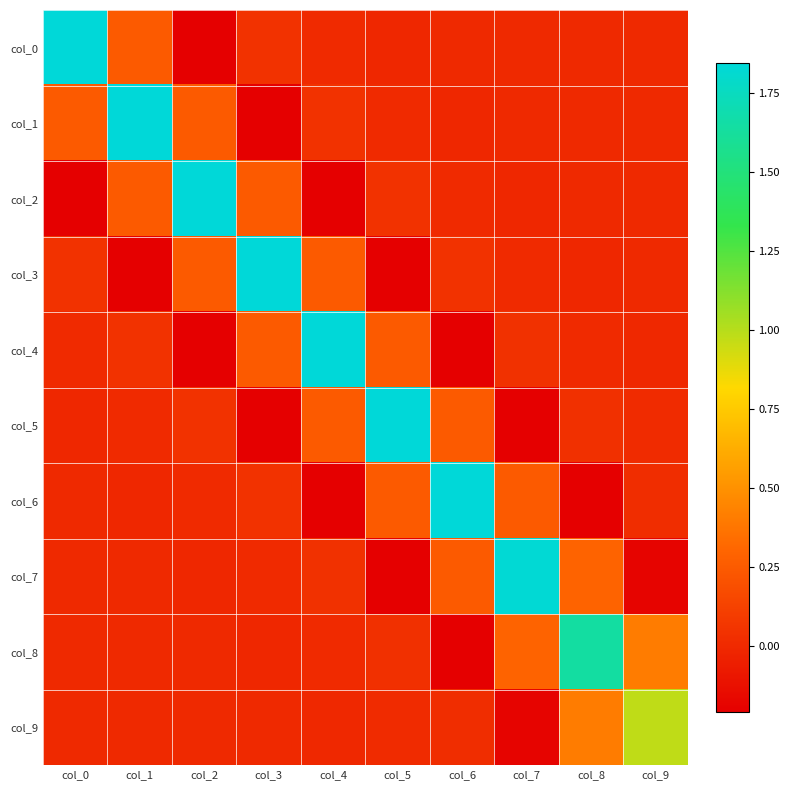

Reading left to right, transcribe all the data shown in this chart.

col_0: col_0=1.8	col_1=0.2	col_2=-0.2	col_3=0.0	col_4=0.0	col_5=-0.0	col_6=0.0	col_7=0.0	col_8=-0.0	col_9=0.0
col_1: col_0=0.2	col_1=1.8	col_2=0.2	col_3=-0.2	col_4=0.0	col_5=0.0	col_6=-0.0	col_7=0.0	col_8=0.0	col_9=-0.0
col_2: col_0=-0.2	col_1=0.2	col_2=1.8	col_3=0.2	col_4=-0.2	col_5=0.0	col_6=0.0	col_7=-0.0	col_8=0.0	col_9=0.0
col_3: col_0=0.0	col_1=-0.2	col_2=0.2	col_3=1.8	col_4=0.2	col_5=-0.2	col_6=0.0	col_7=0.0	col_8=-0.0	col_9=0.0
col_4: col_0=0.0	col_1=0.0	col_2=-0.2	col_3=0.2	col_4=1.8	col_5=0.2	col_6=-0.2	col_7=0.0	col_8=0.0	col_9=-0.0
col_5: col_0=-0.0	col_1=0.0	col_2=0.0	col_3=-0.2	col_4=0.2	col_5=1.8	col_6=0.2	col_7=-0.2	col_8=0.0	col_9=0.0
col_6: col_0=0.0	col_1=-0.0	col_2=0.0	col_3=0.0	col_4=-0.2	col_5=0.2	col_6=1.8	col_7=0.2	col_8=-0.2	col_9=0.0
col_7: col_0=0.0	col_1=0.0	col_2=-0.0	col_3=0.0	col_4=0.0	col_5=-0.2	col_6=0.2	col_7=1.8	col_8=0.3	col_9=-0.2
col_8: col_0=-0.0	col_1=0.0	col_2=0.0	col_3=-0.0	col_4=0.0	col_5=0.0	col_6=-0.2	col_7=0.3	col_8=1.6	col_9=0.4
col_9: col_0=0.0	col_1=-0.0	col_2=0.0	col_3=0.0	col_4=-0.0	col_5=0.0	col_6=0.0	col_7=-0.2	col_8=0.4	col_9=1.0